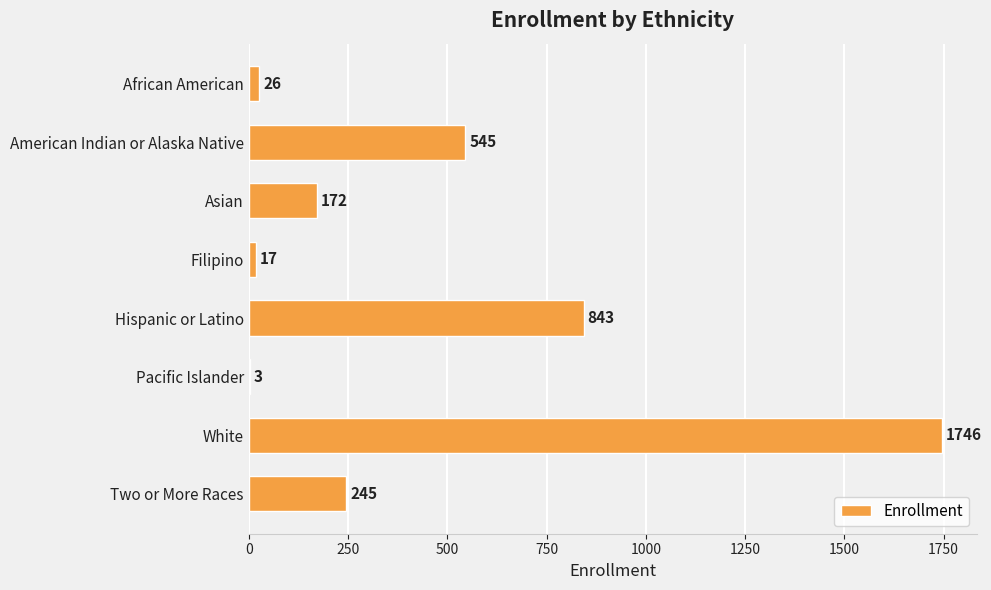

The chart shows a value of 1746 at White. True or false?

True